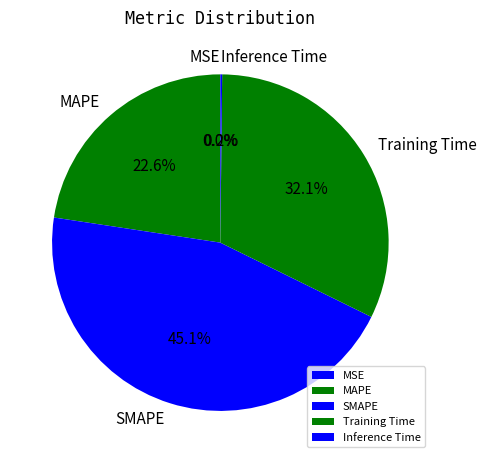

Which slice is the largest?

SMAPE